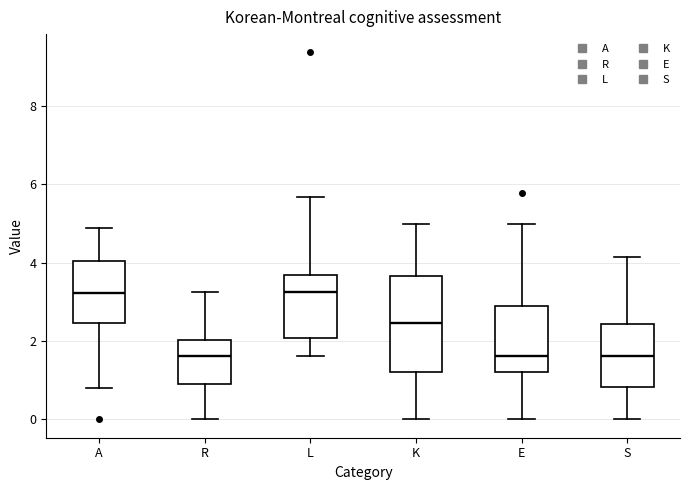

Which box is the tallest, from its lower edge to its upper edge?

K